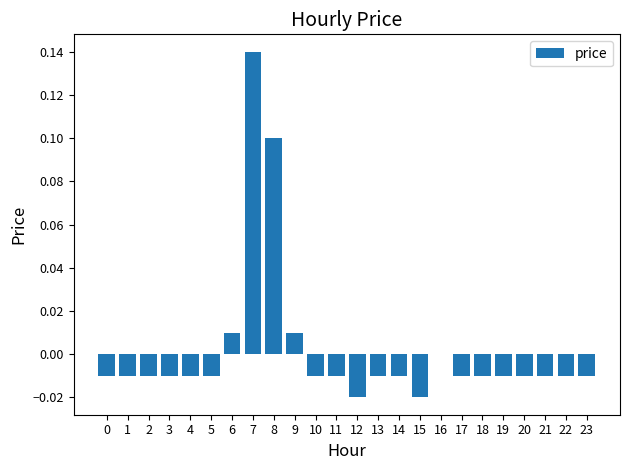

Which category has the highest value across all series?

7